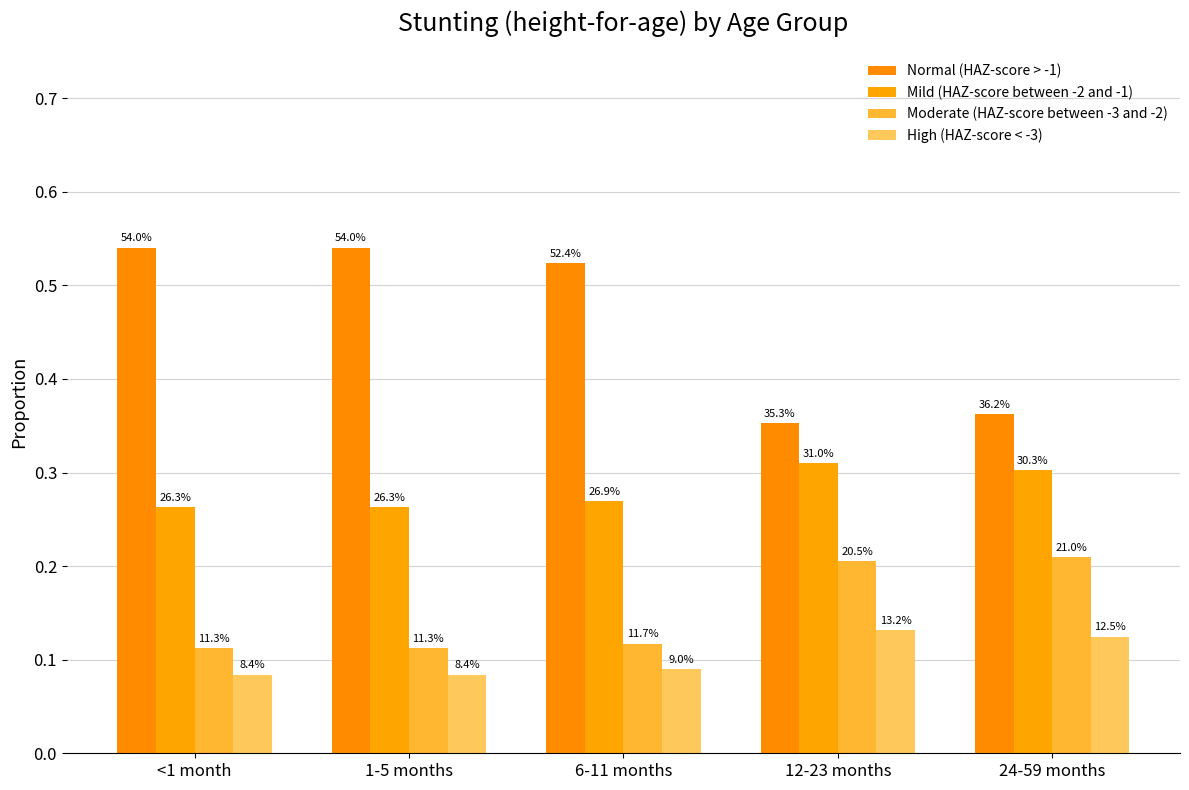

Are the bars horizontal?

No